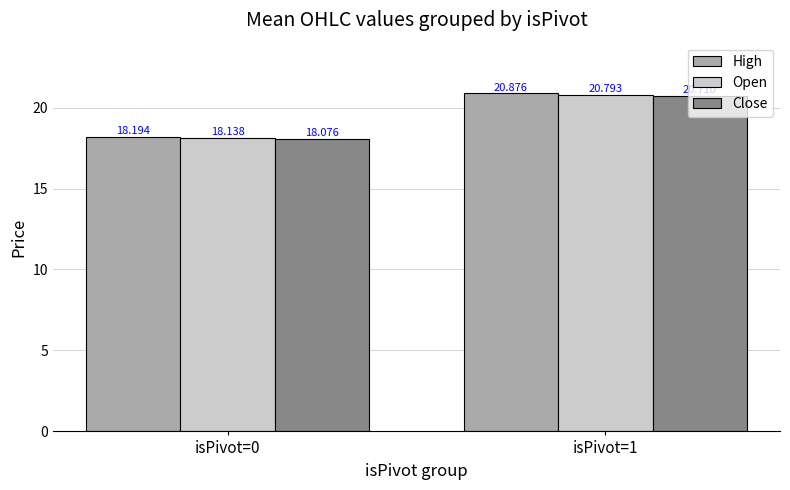

True or false: Close has a value of 20.7 at isPivot=1.

True